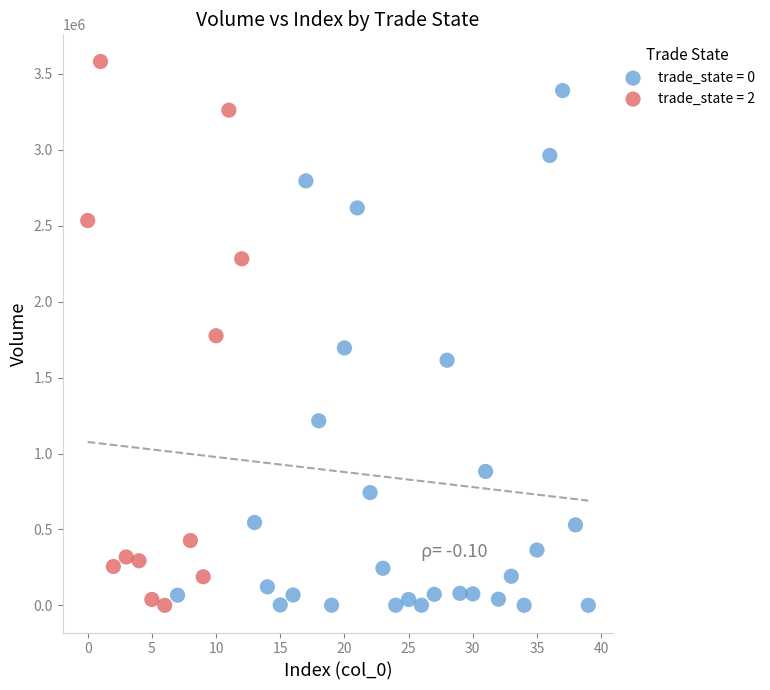

Which series has the widest spread of Y values?

trade_state = 2